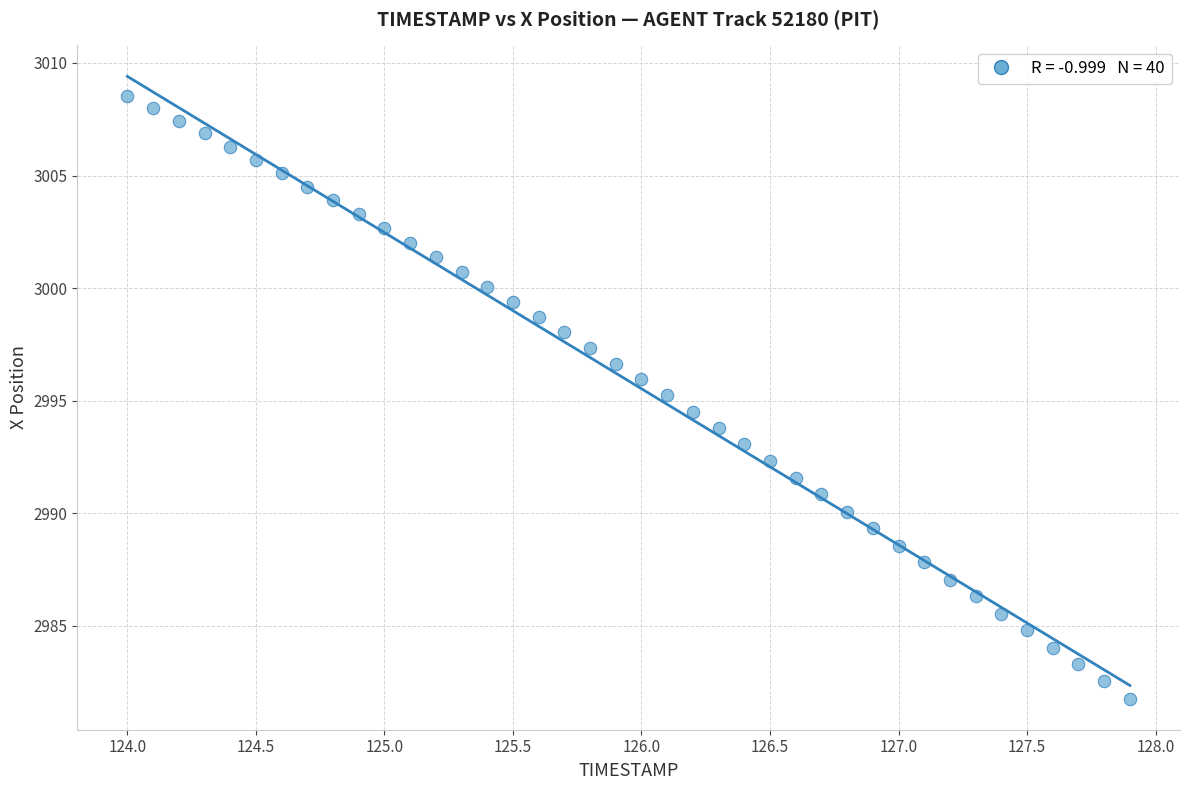

What is the range of X values (max minus min)?

3.9